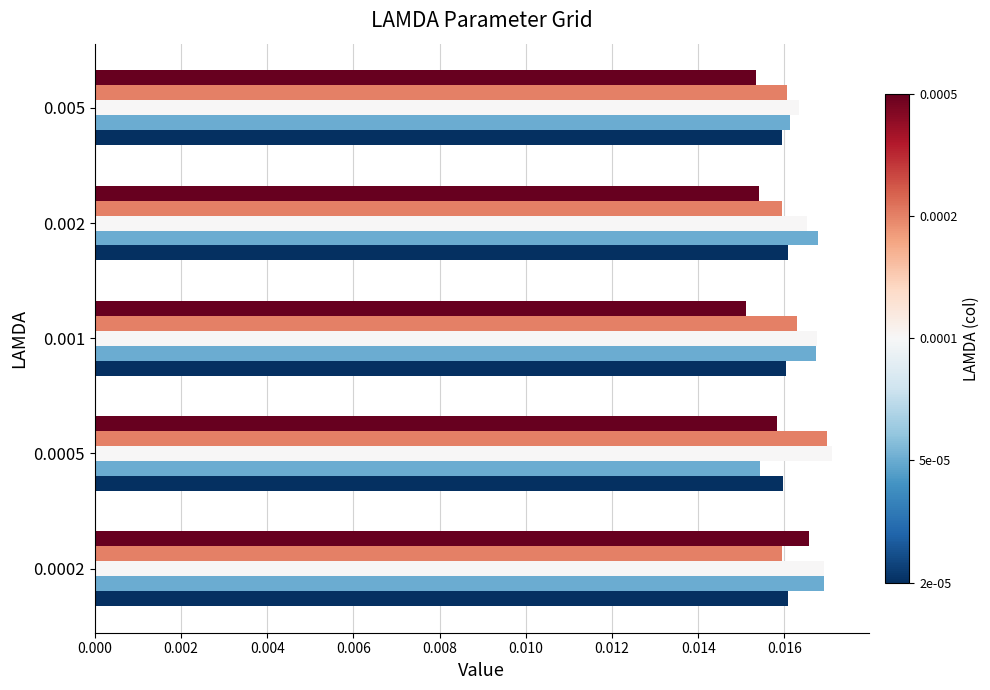

How many categories are shown in the chart?

5